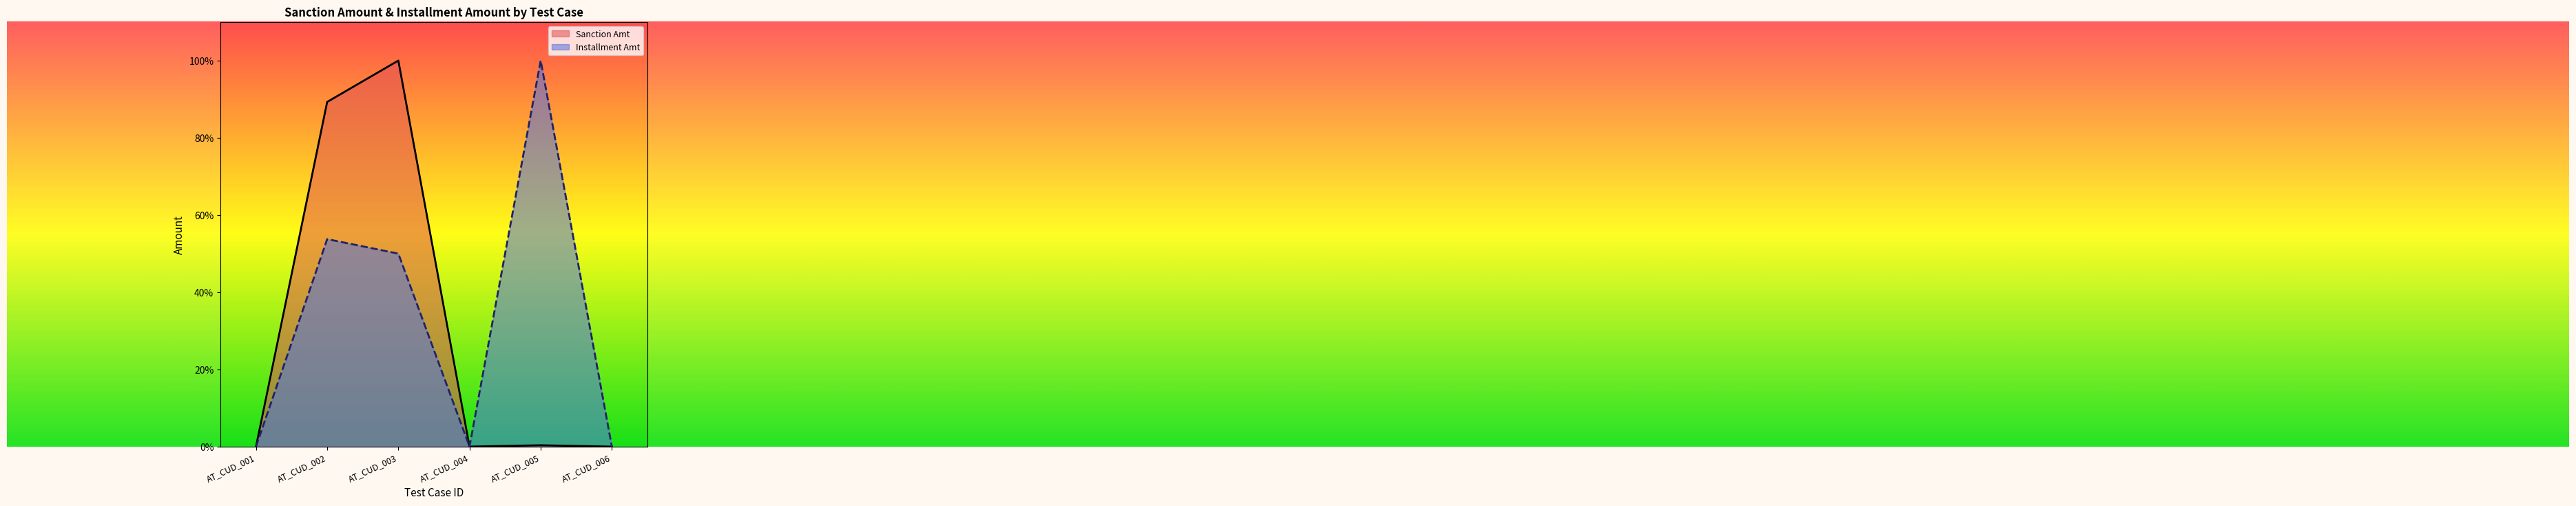

Count the number of categories in the chart.

6